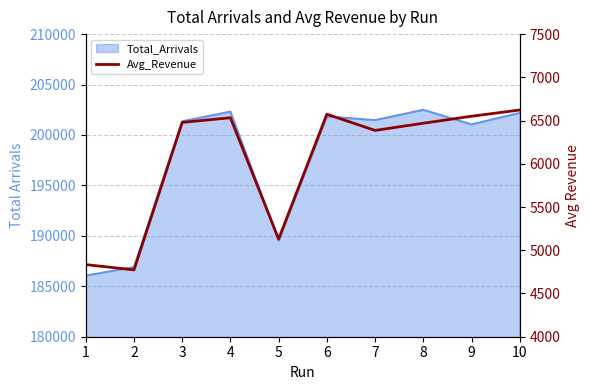

What is the approximate value at 3?

6478.9